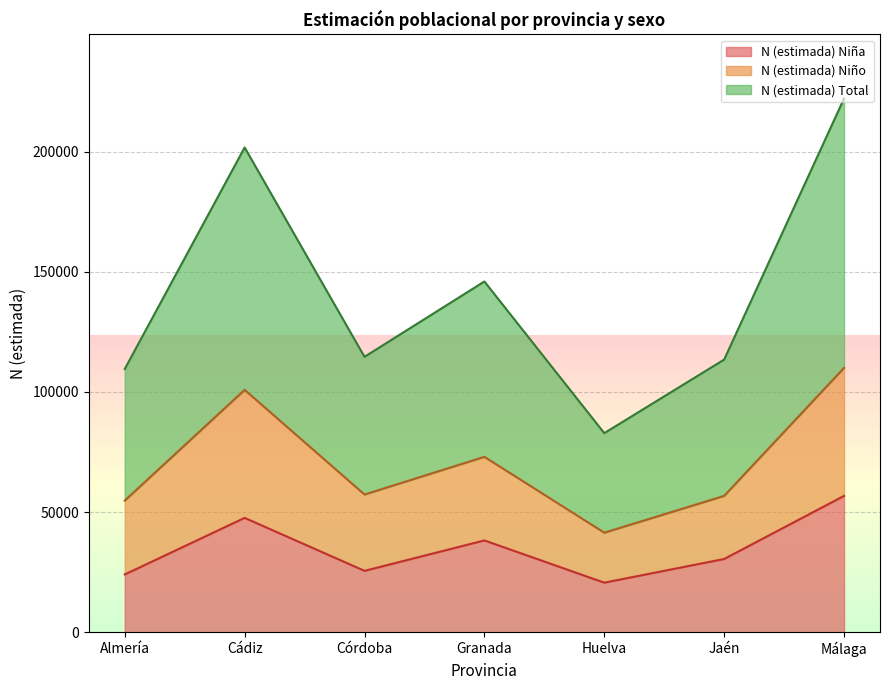

What position from the right is Córdoba?

5